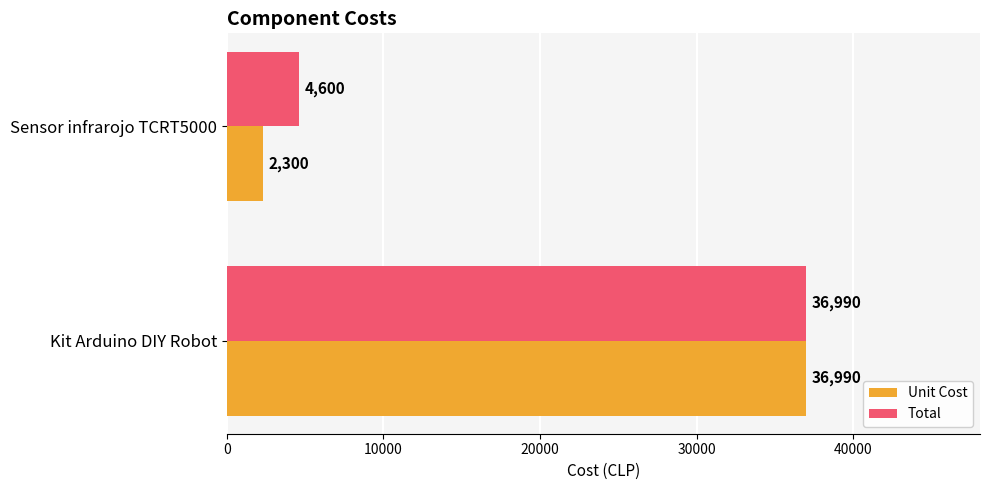

What is the highest value of the Total series?

36990